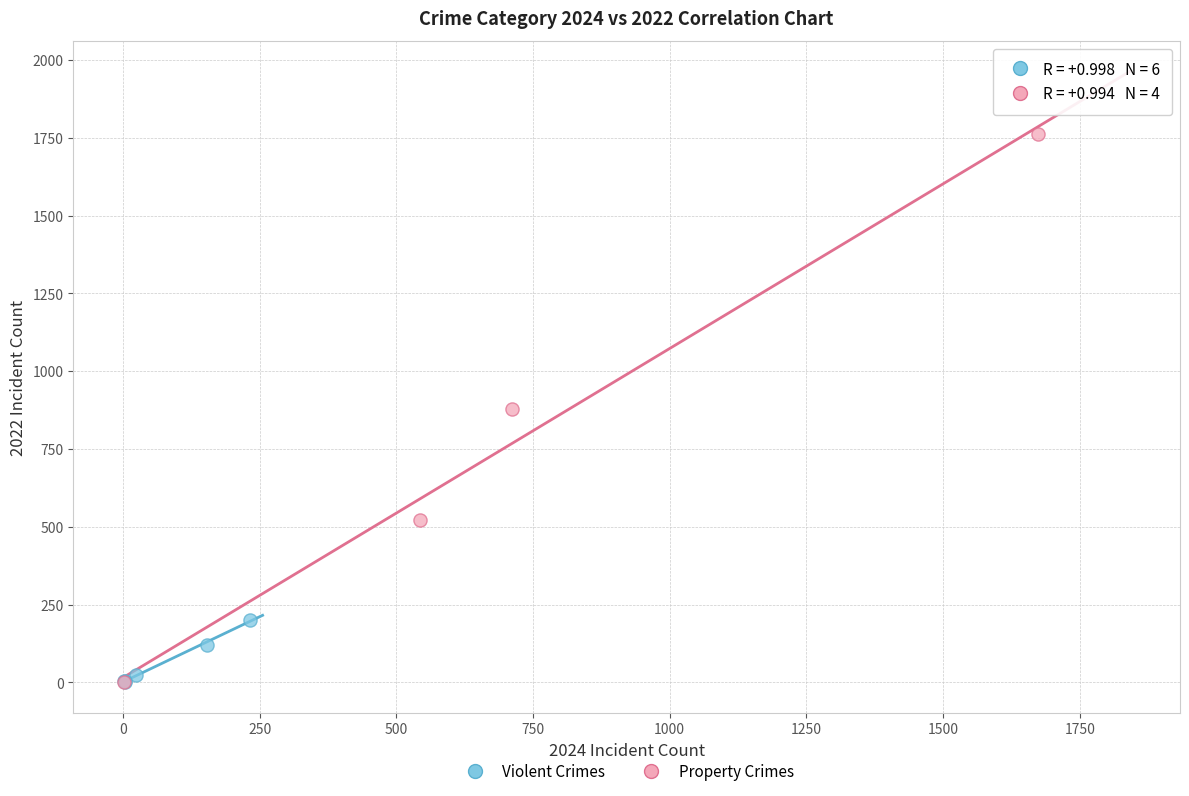

Which series has the widest spread of Y values?

Property Crimes